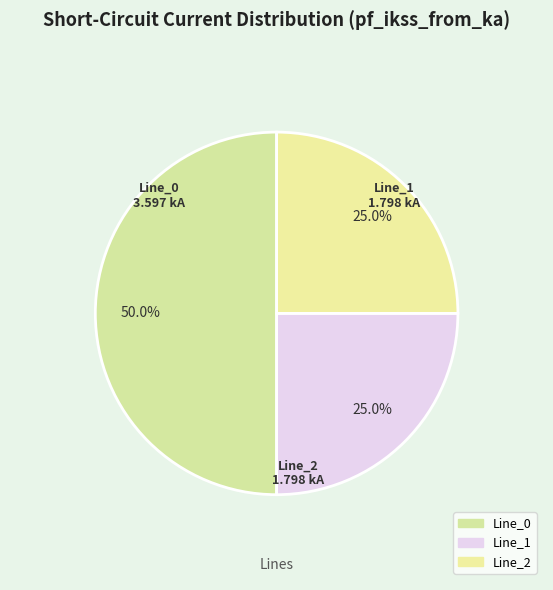

Is it true that Line_0 is 50% of the pie?

True